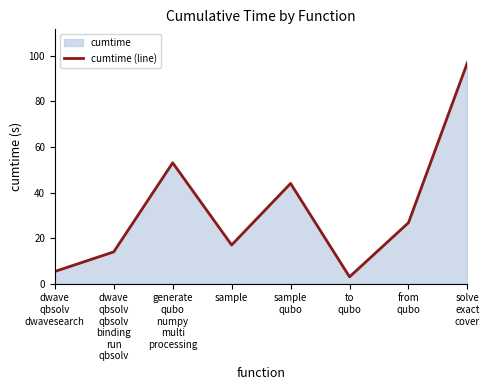

True or false: the data shows 77.7 at generate
qubo
numpy
multi
processing.

False